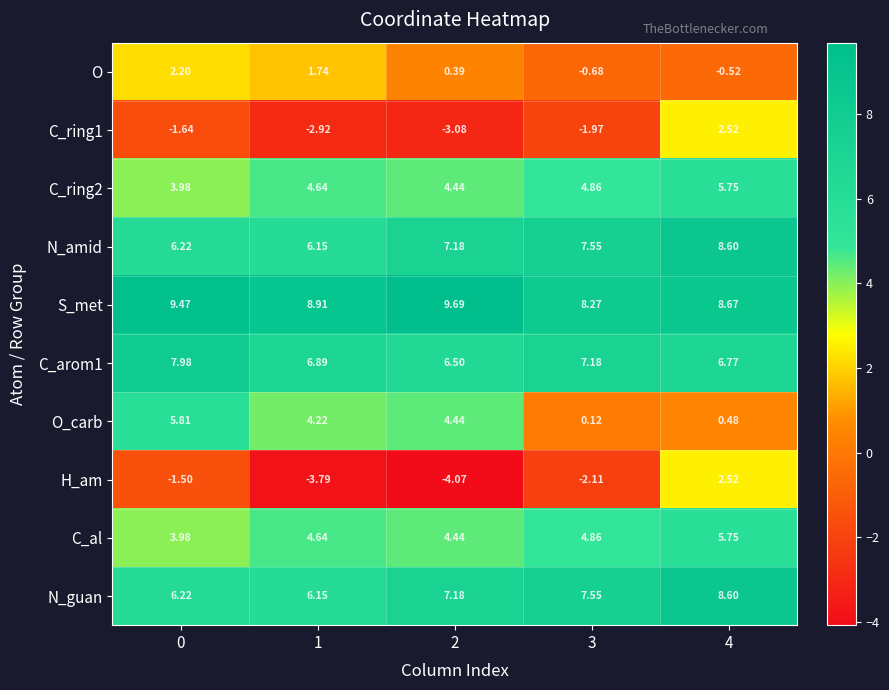

Which series has the largest range (max minus min)?

H_am